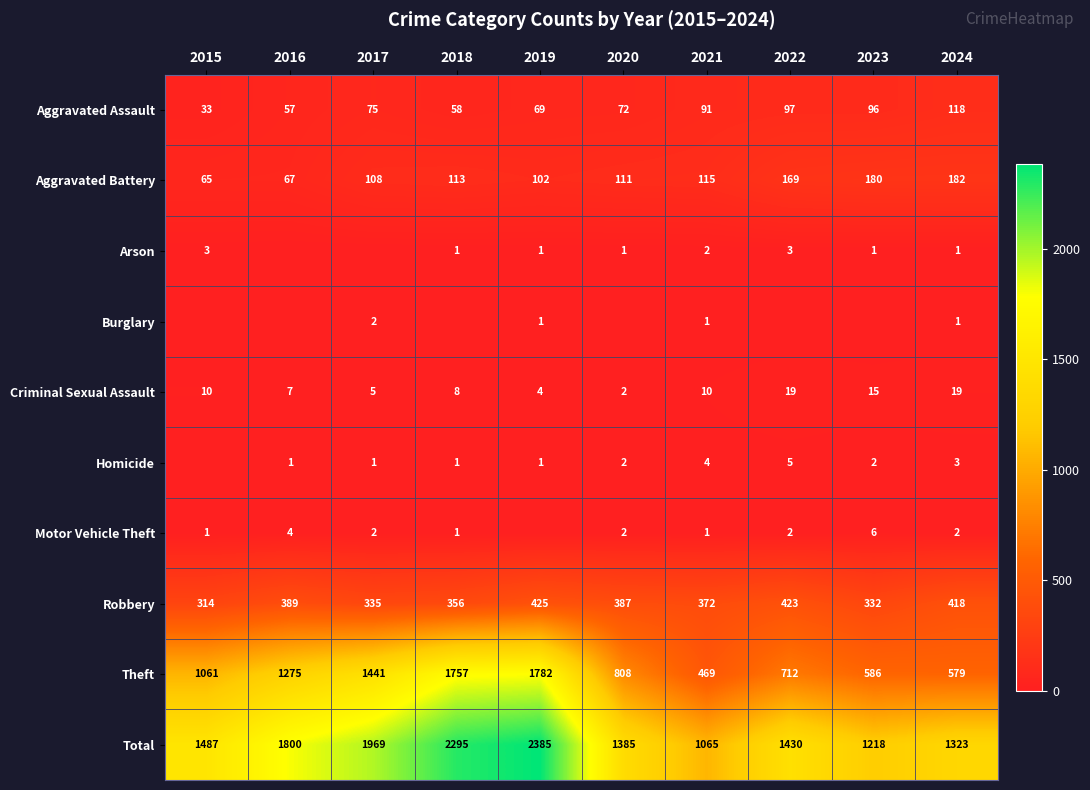

What value does the Aggravated Battery series have at 2023?

180